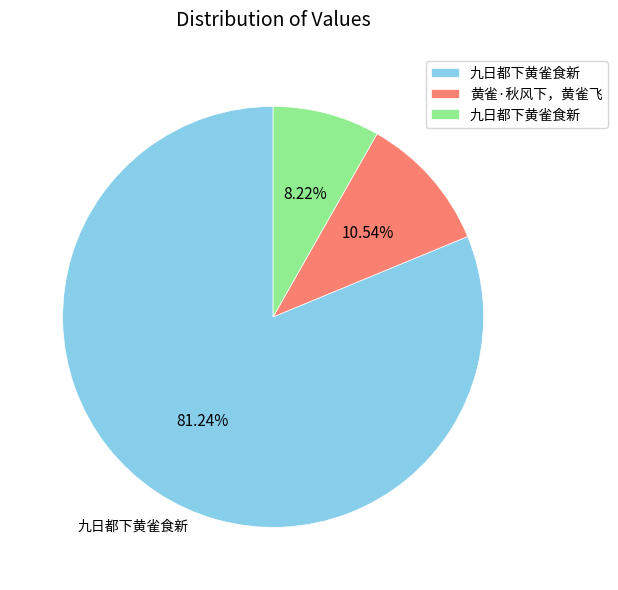

Is there a majority slice in this chart?

Yes